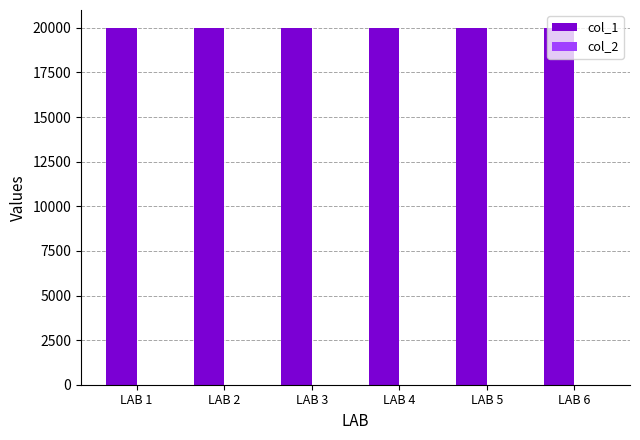

Which series has the largest total across all categories?

col_1